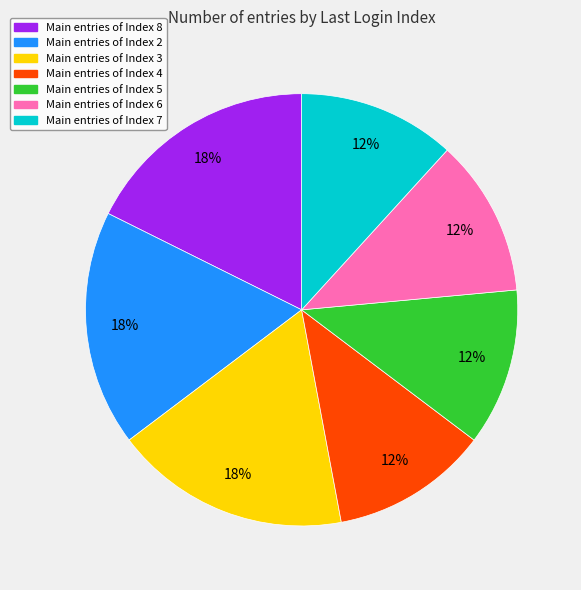

To the nearest percent, what is the average slice percentage?

14%